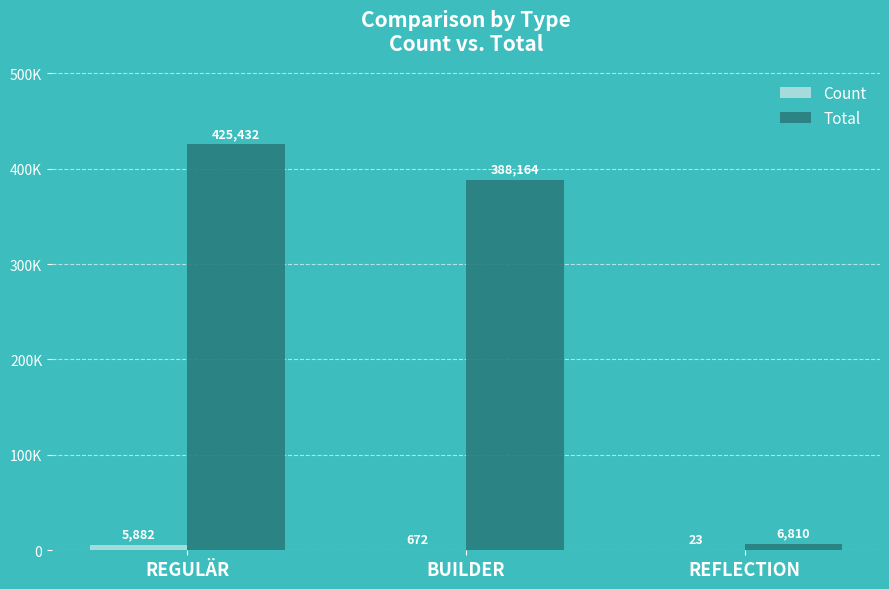

Are the bars horizontal?

No